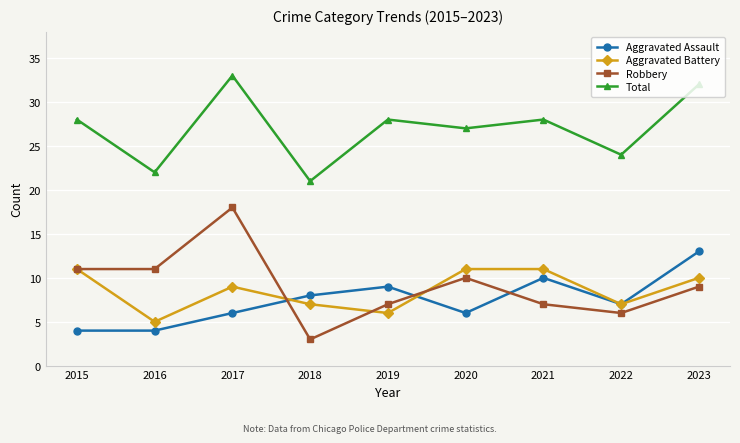

True or false: Aggravated Assault has a value of 1 at 2016.

False